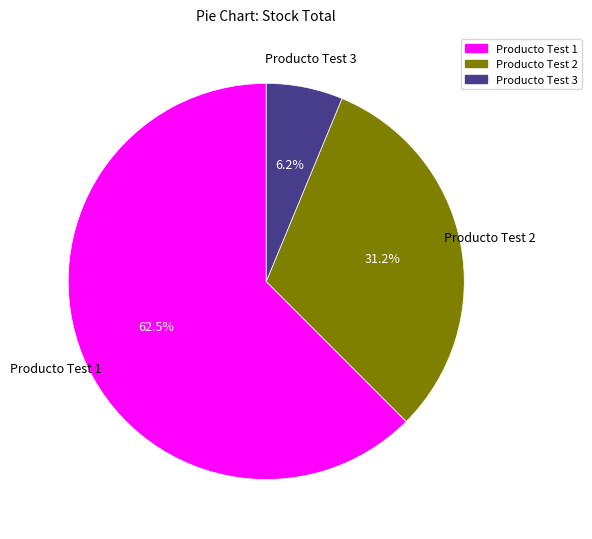

Which slice is the smallest?

Producto Test 3